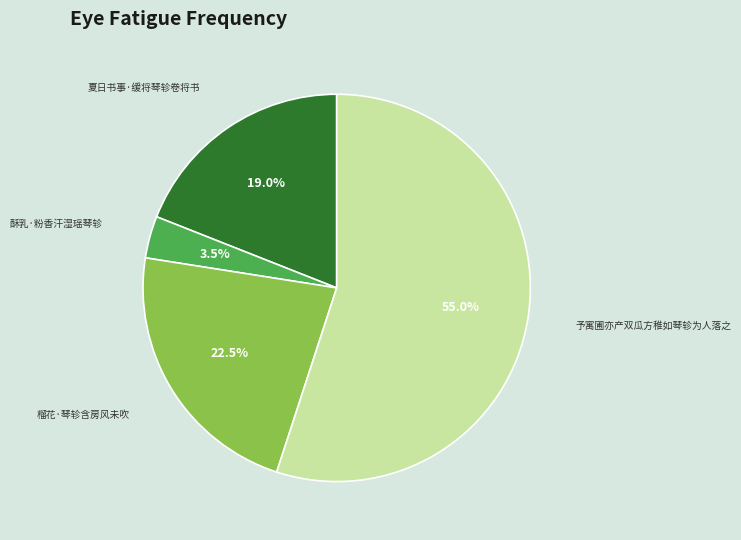

To the nearest percent, what is the difference between the largest and smallest slice percentages?

52%